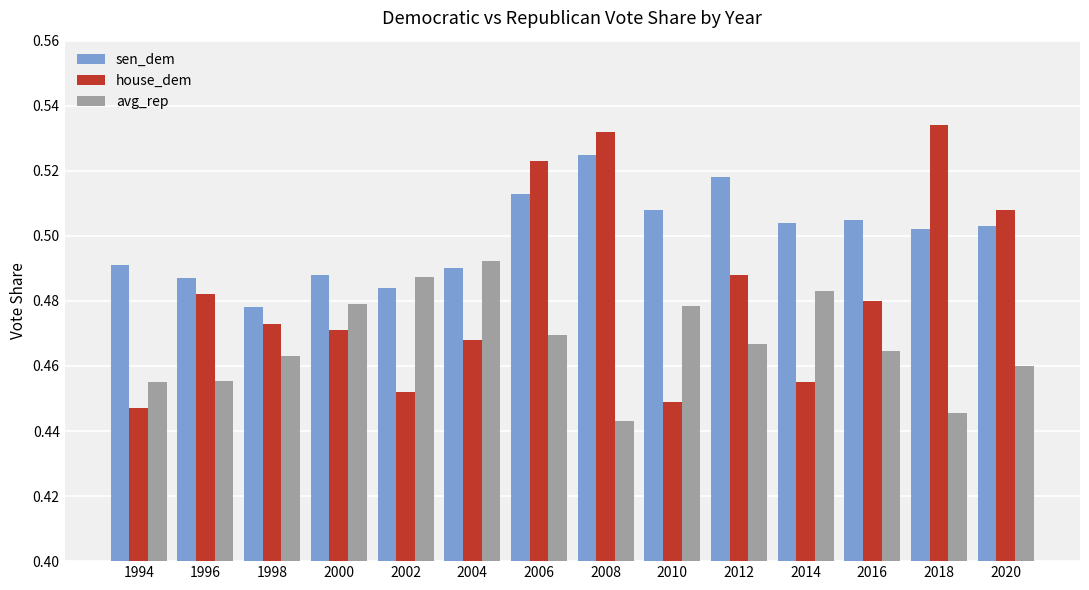

What is the sum of the house_dem values at 2006 and 1994?

1.0